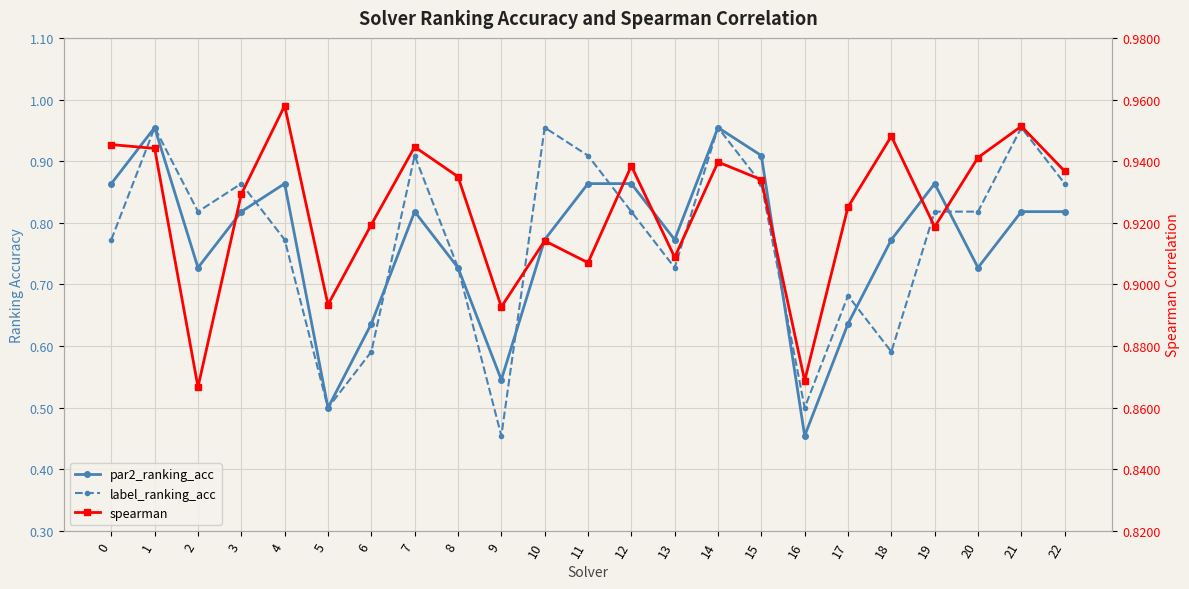

What is the value of the spearman point at the 21st from the left?

0.9